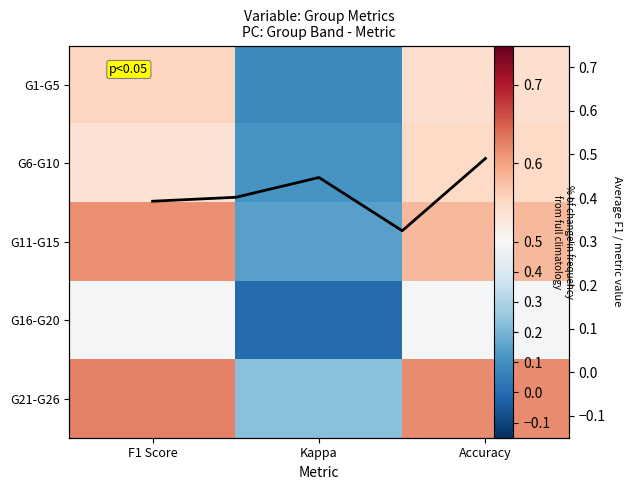

Which category has the highest value in the G6-G10 series?

Accuracy